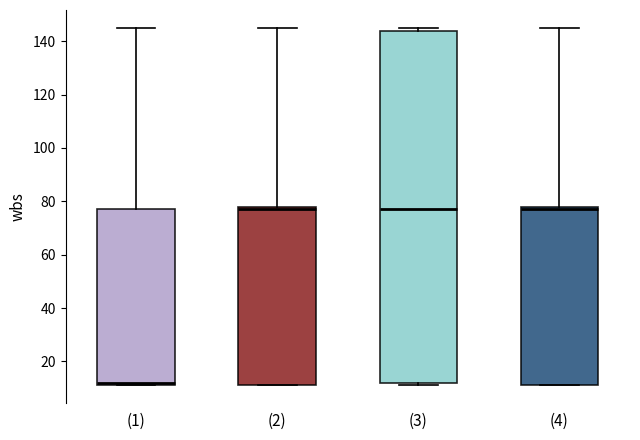

Reading left to right, read every box against the y-axis: the position of its median line, the range the box covers, and the ends of its whiskers. The values are not printed on the chart, so give them approximately, as read against the axis.

(1): median 12 (just above the box's lower edge), box 12 to 78, whiskers 12 to 146
(2): median 78 (just below the box's upper edge), box 12 to 78, whiskers 12 to 146
(3): median 78, box 12 to 144, whiskers 12 (just below the box's lower edge) to 146
(4): median 78 (just below the box's upper edge), box 12 to 78, whiskers 12 to 146